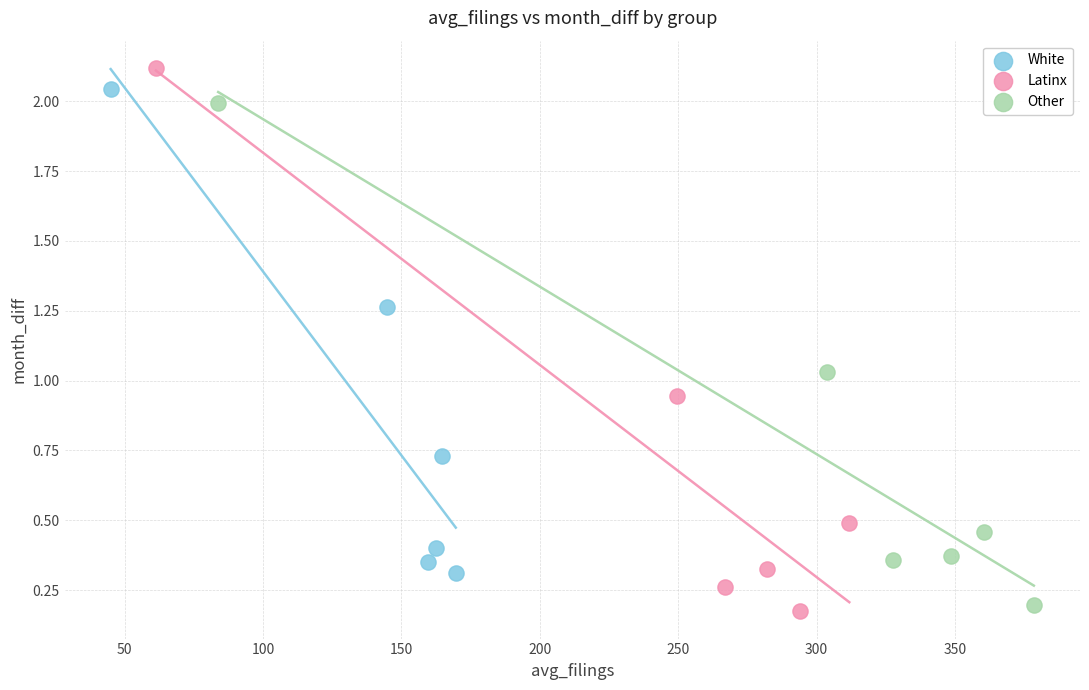

Which series has the largest Y range (max minus min)?

Latinx